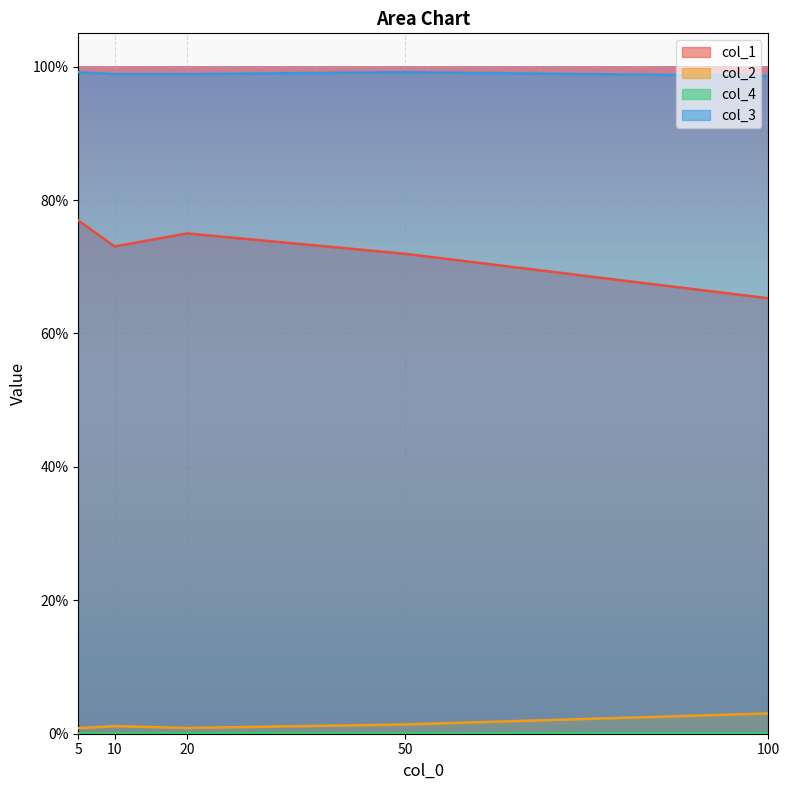

List the labels in order of col_4 value, largest first.

100, 20, 50, 10, 5